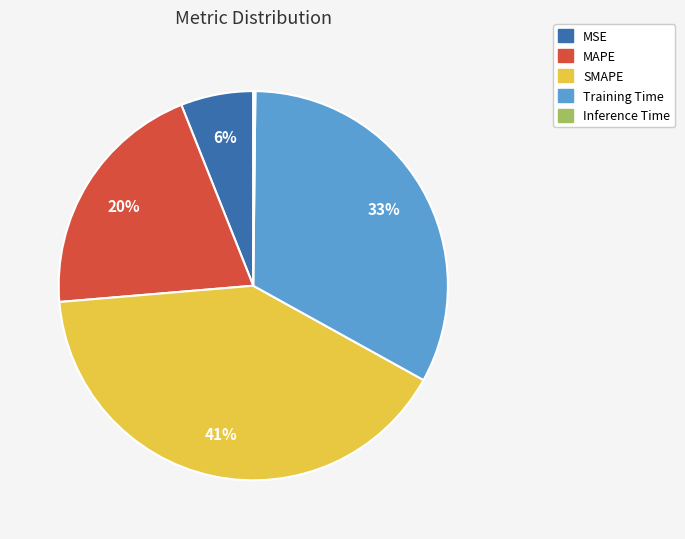

Do MSE and MAPE together represent more than half of the pie?

No